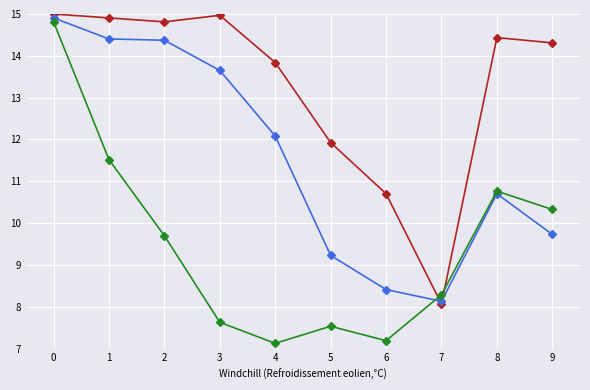

What is the difference between the highest and lowest values at 1?

3.4